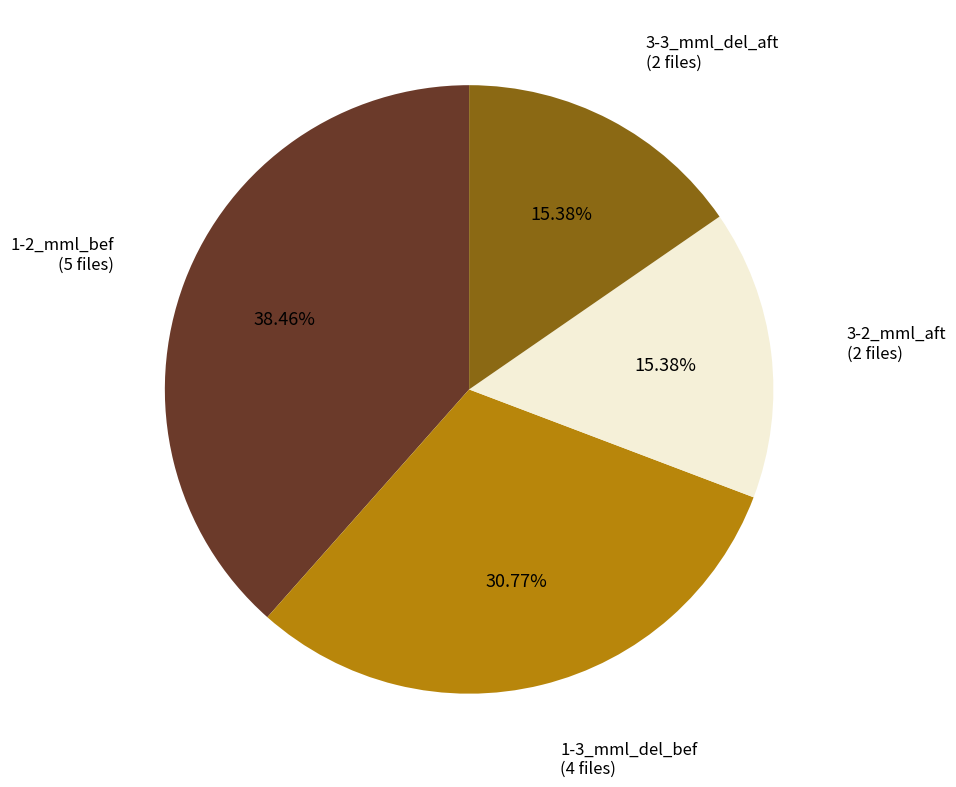

Does any single category account for the majority?

No